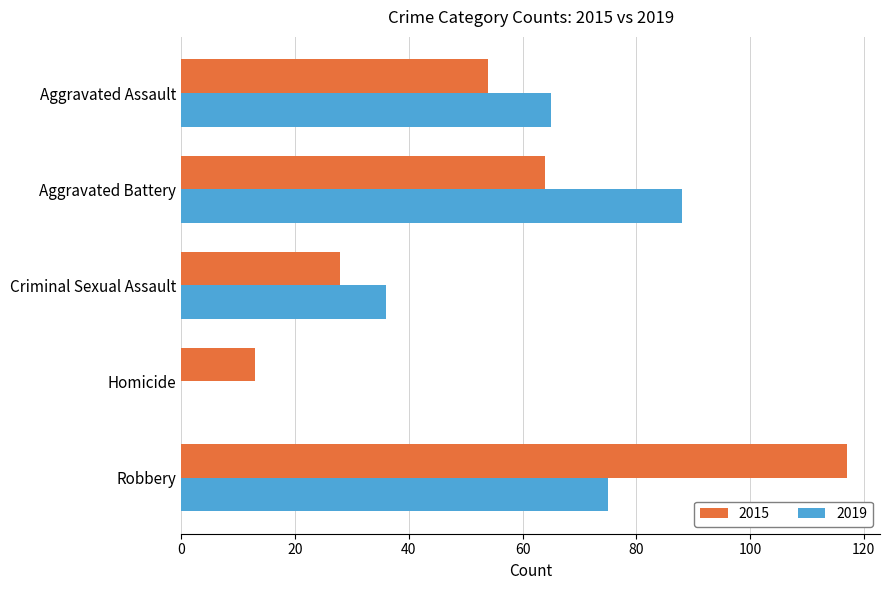

Which category has the highest value in the 2019 series?

Aggravated Battery